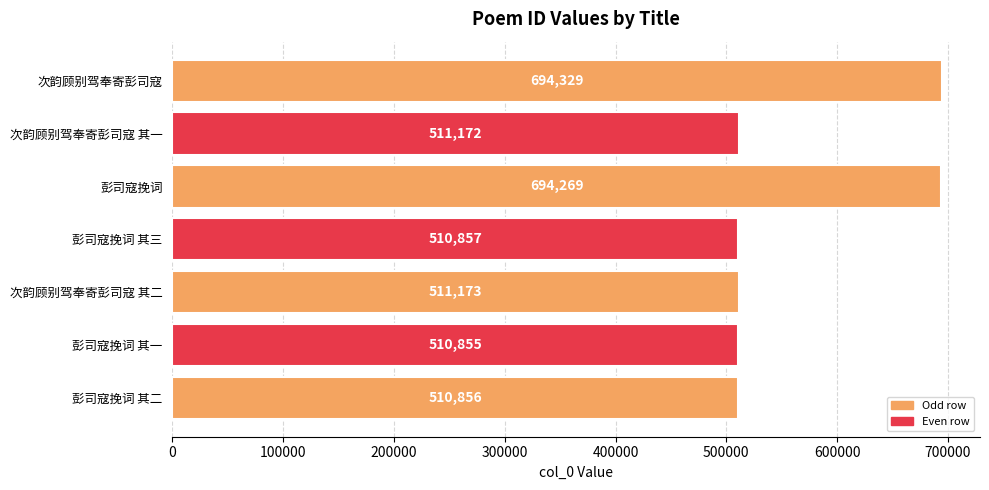

What is the difference between the values at 次韵顾别驾奉寄彭司寇 其一 and 彭司寇挽词 其二?

316